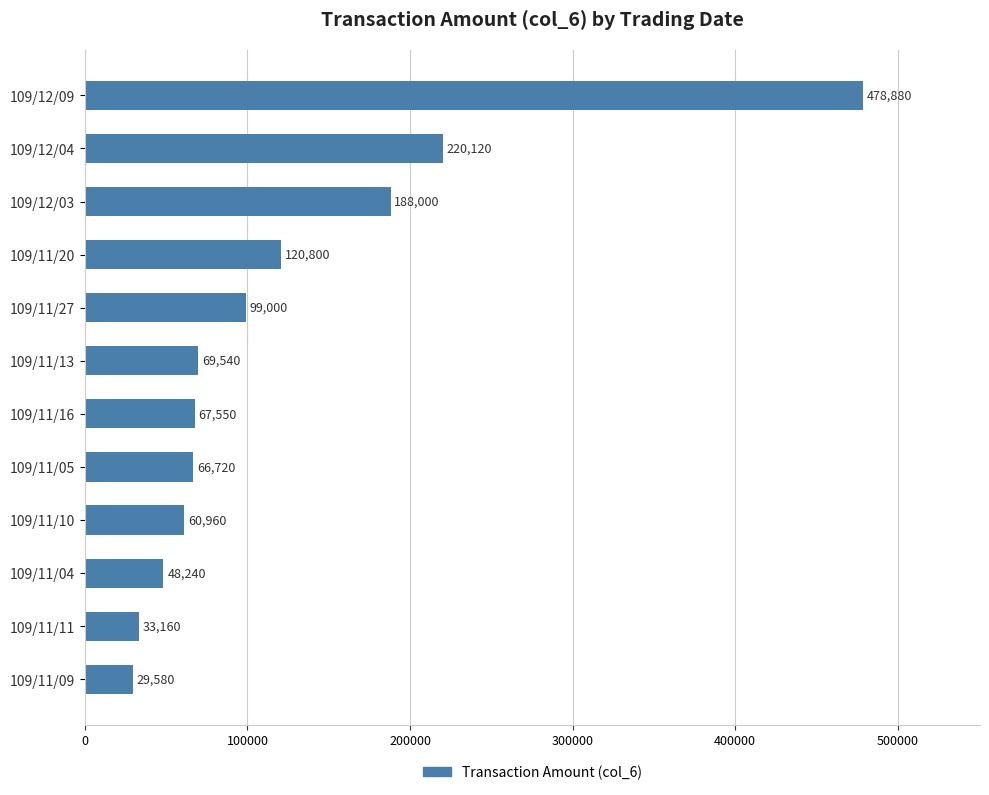

What is the minimum value shown in the chart?

29580